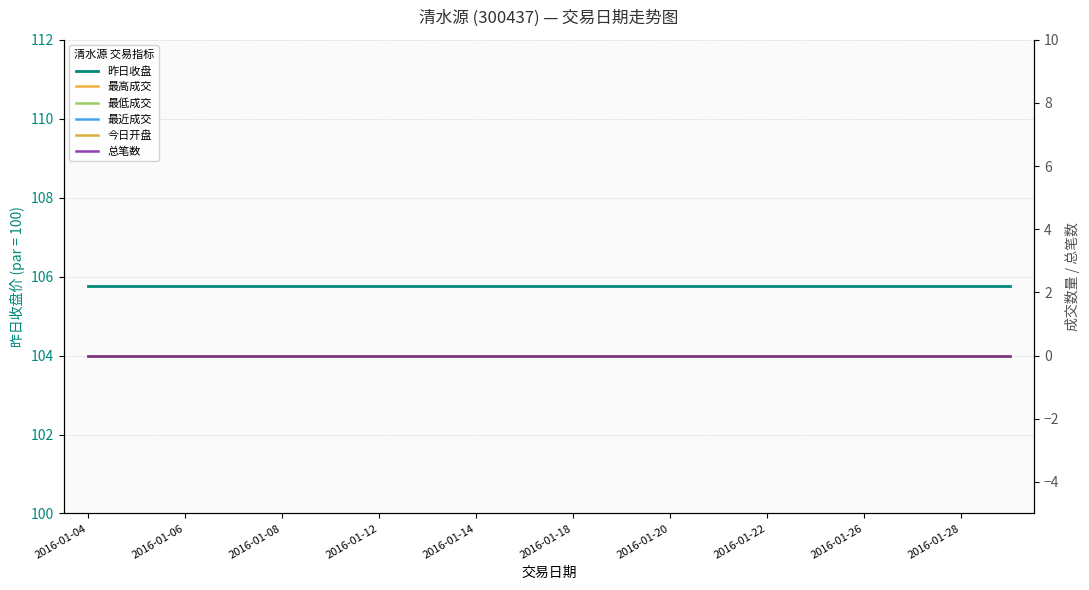

Reading right to left, transcribe all the data shown in this chart.

昨日收盘: 105.8	105.8	105.8	105.8	105.8	105.8	105.8	105.8	105.8	105.8	105.8	105.8	105.8	105.8	105.8	105.8	105.8	105.8	105.8	105.8
最高成交: 0.0	0.0	0.0	0.0	0.0	0.0	0.0	0.0	0.0	0.0	0.0	0.0	0.0	0.0	0.0	0.0	0.0	0.0	0.0	0.0
最低成交: 0.0	0.0	0.0	0.0	0.0	0.0	0.0	0.0	0.0	0.0	0.0	0.0	0.0	0.0	0.0	0.0	0.0	0.0	0.0	0.0
最近成交: 0.0	0.0	0.0	0.0	0.0	0.0	0.0	0.0	0.0	0.0	0.0	0.0	0.0	0.0	0.0	0.0	0.0	0.0	0.0	0.0
今日开盘: 0.0	0.0	0.0	0.0	0.0	0.0	0.0	0.0	0.0	0.0	0.0	0.0	0.0	0.0	0.0	0.0	0.0	0.0	0.0	0.0
总笔数: 0.0	0.0	0.0	0.0	0.0	0.0	0.0	0.0	0.0	0.0	0.0	0.0	0.0	0.0	0.0	0.0	0.0	0.0	0.0	0.0